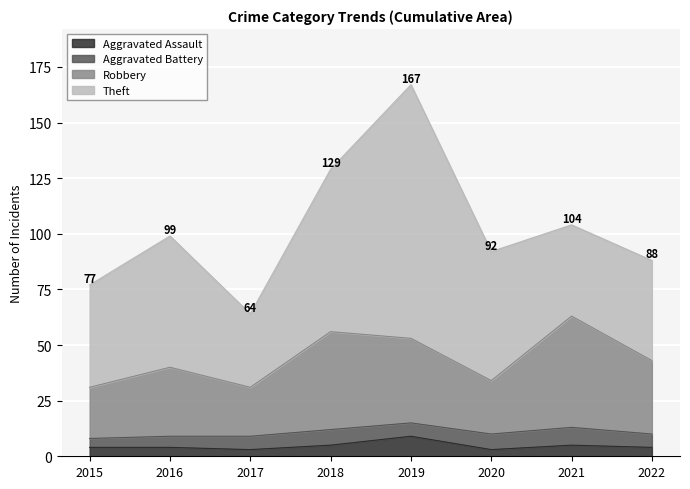

The Aggravated Assault series shows 6 at 2016. True or false?

False